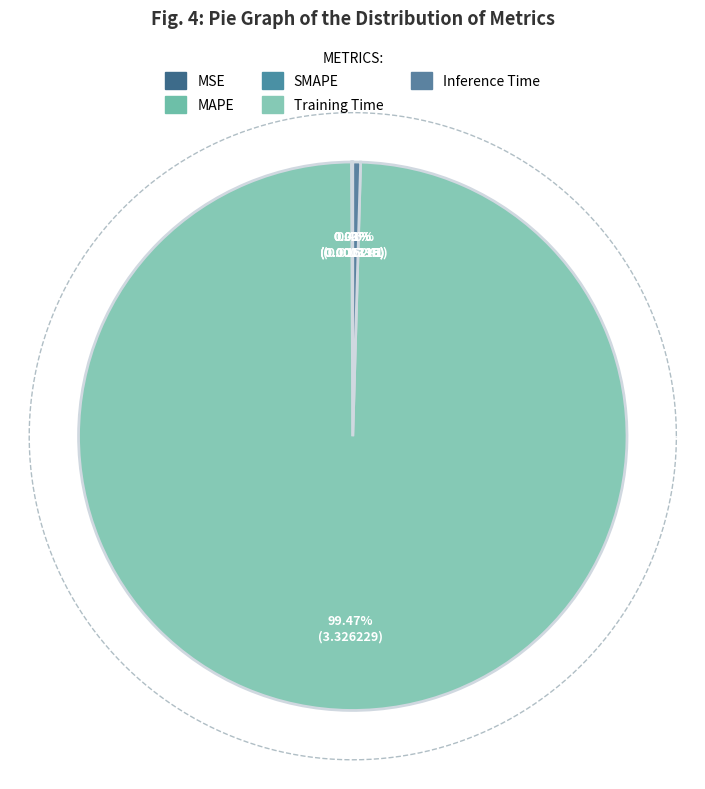

To the nearest percent, what is the difference between the Training Time and Inference Time slice percentages?

99%